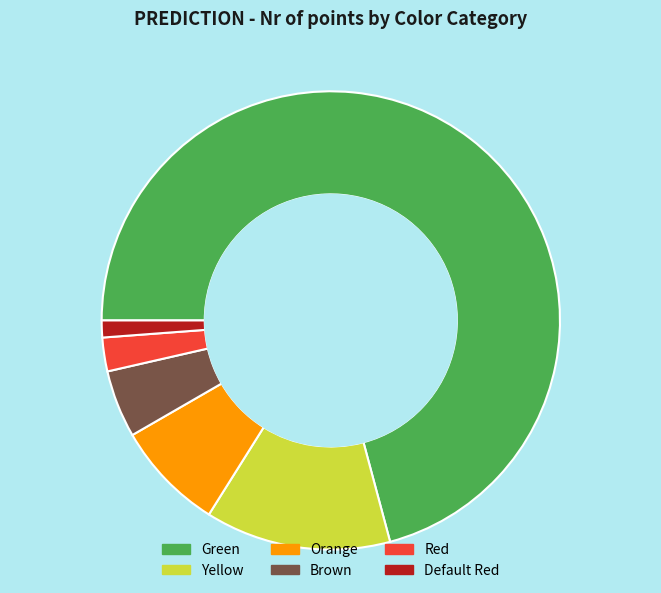

What is the smallest slice in the pie chart?

Default Red